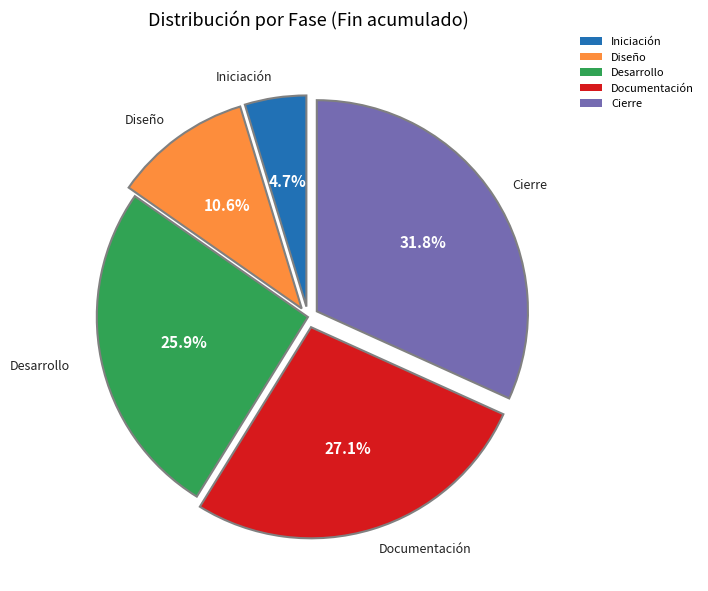

To the nearest percent, what portion does Documentación represent?

27%